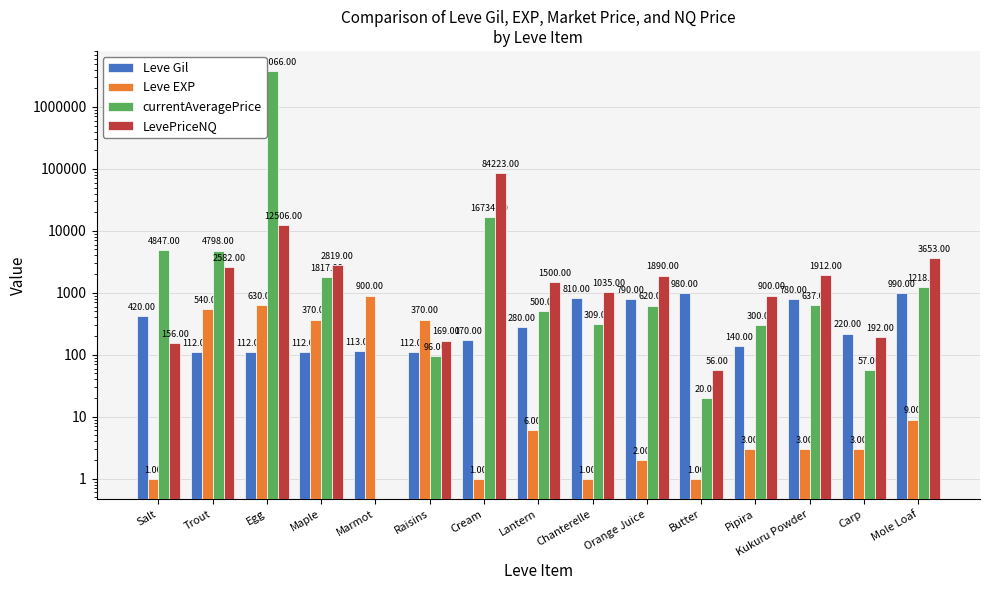

What is the label of the 1st bar from the right?

Mole Loaf